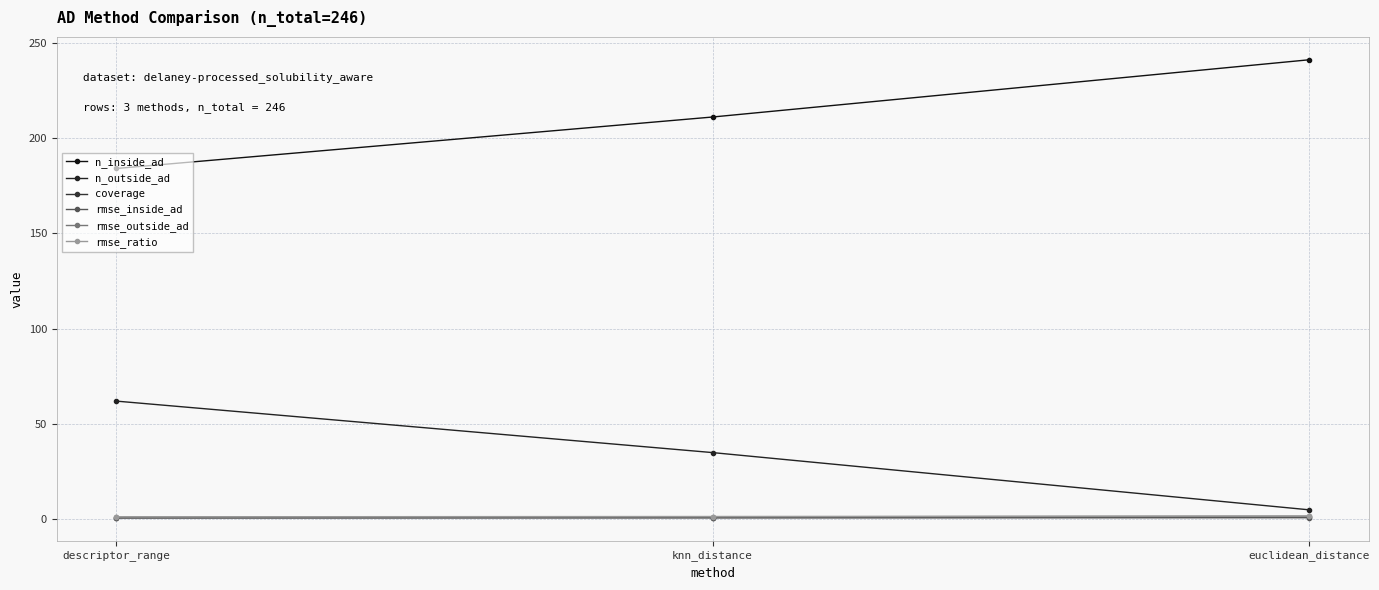

List the series in order of their peak value, lowest first.

rmse_inside_ad, coverage, rmse_outside_ad, rmse_ratio, n_outside_ad, n_inside_ad